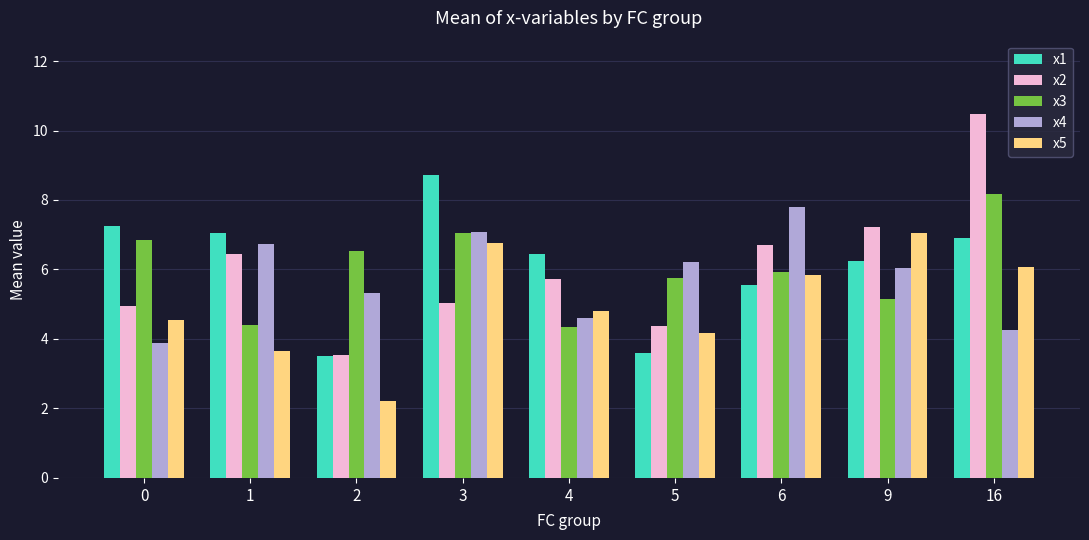

Read the x1 value at 0.

7.2